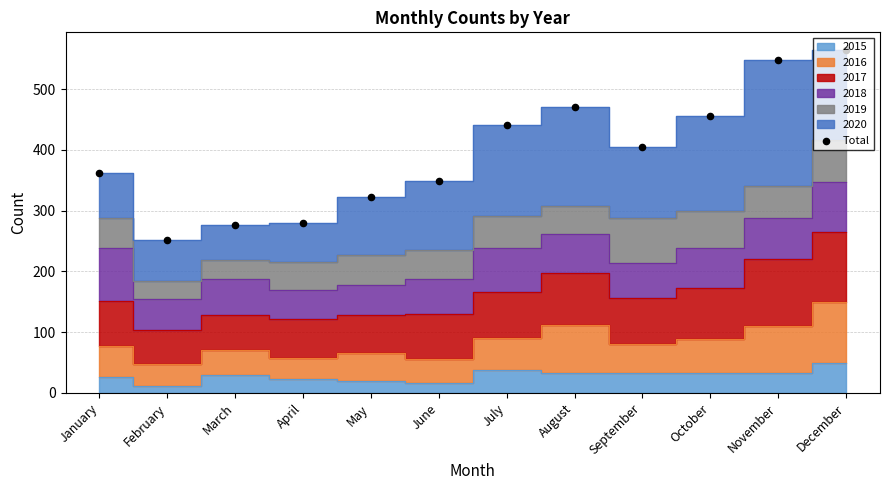

What is the change in value from June to October?

+106